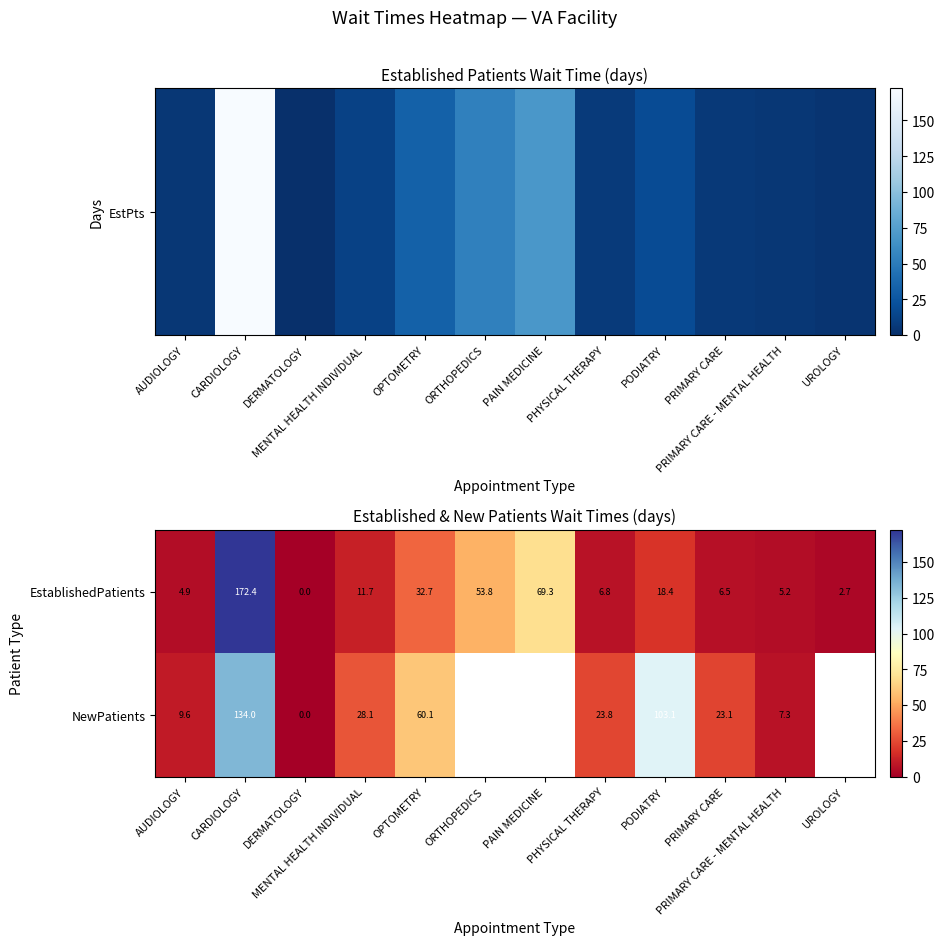

Which category has the highest value in the EstablishedPatients series?

CARDIOLOGY